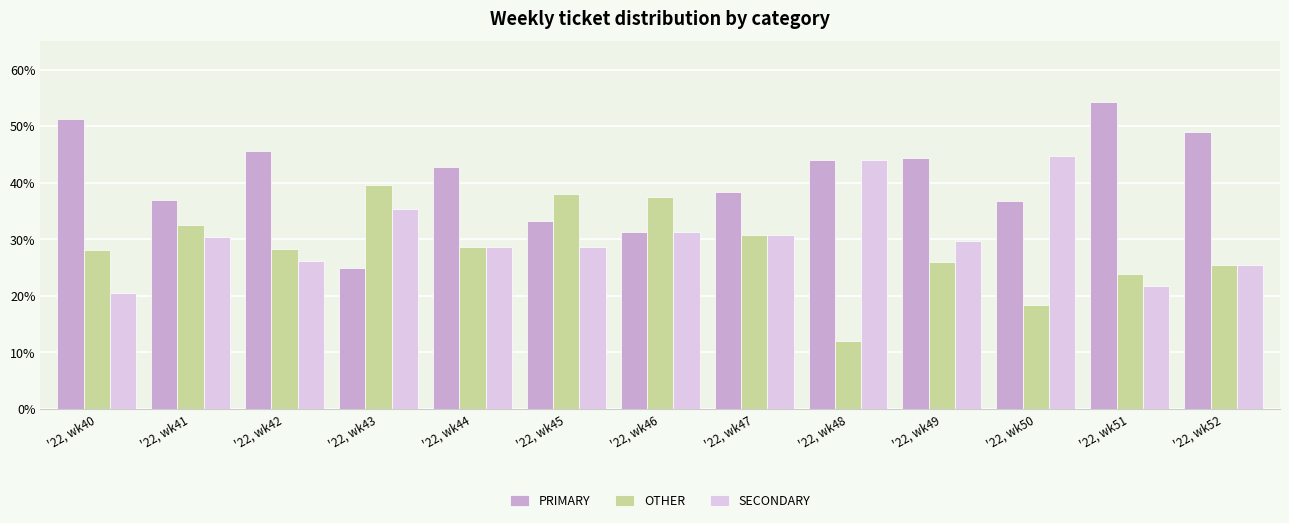

What is the lowest value of the OTHER series?

12.0